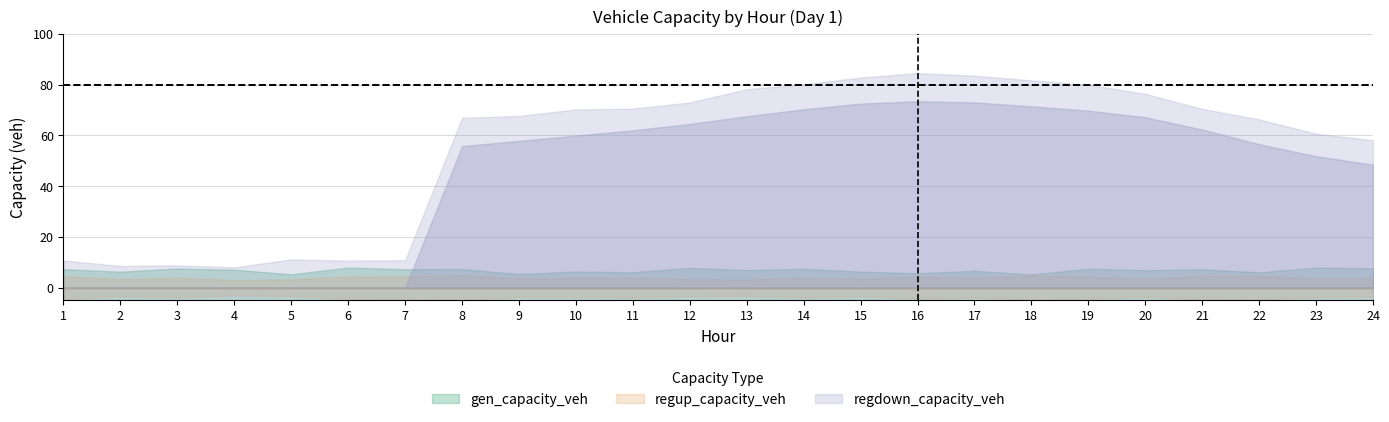

Which series has the largest total across all categories?

regdown_capacity_veh